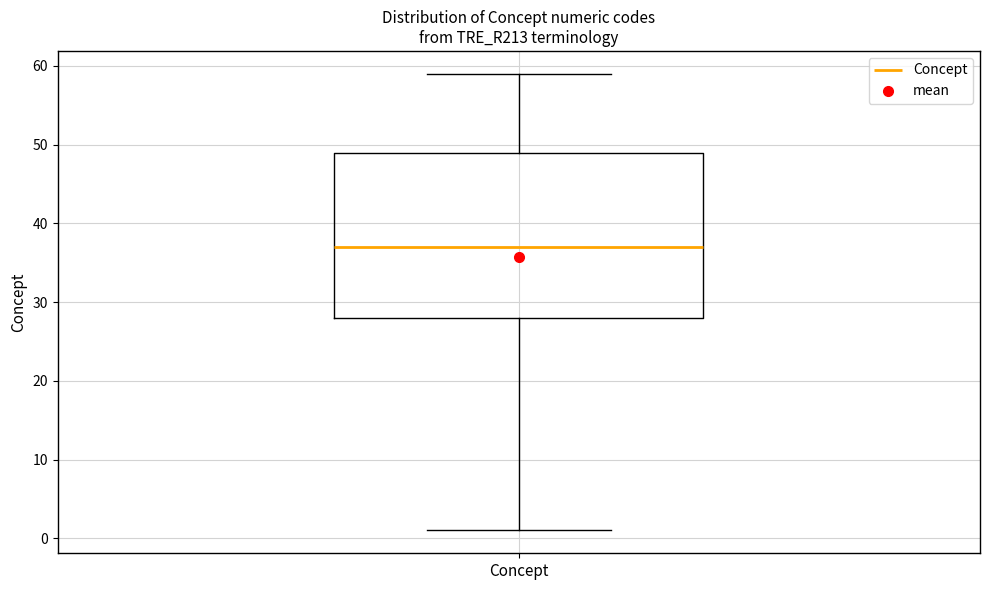

Read this box plot against the y-axis: the position of the median line, the range covered by the box, and the ends of both whiskers. The values are not printed on the chart, so give them approximately, as read against the axis.

median 37, box 28 to 49, whiskers 1 to 59